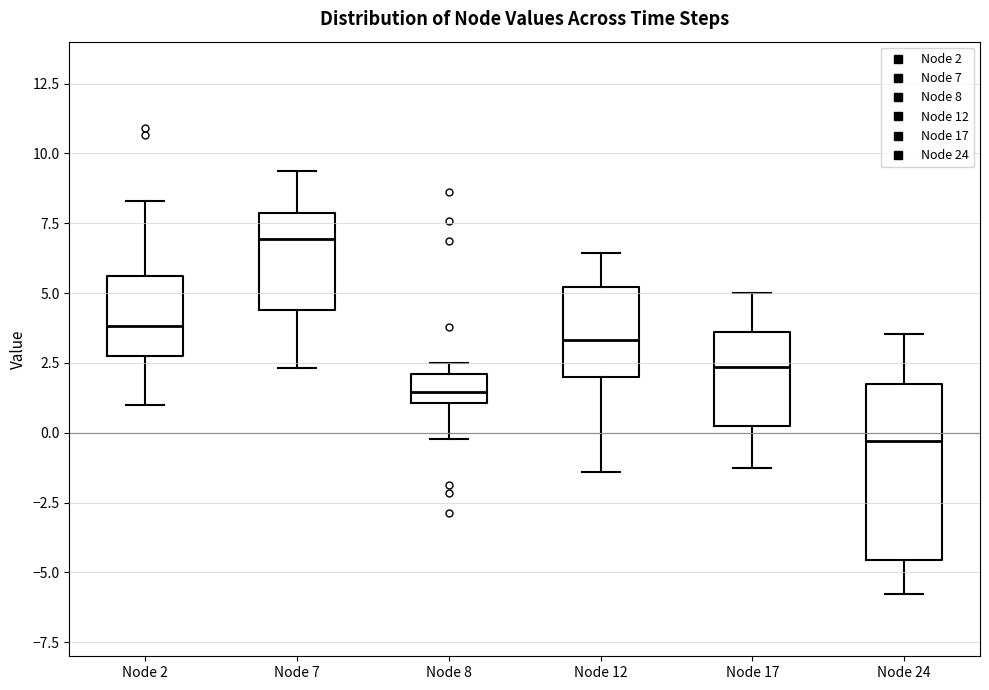

Where does the upper whisker of the box for Node 24 end on the y-axis? The values are not printed on the chart, so give them approximately, as read against the axis.

3.5